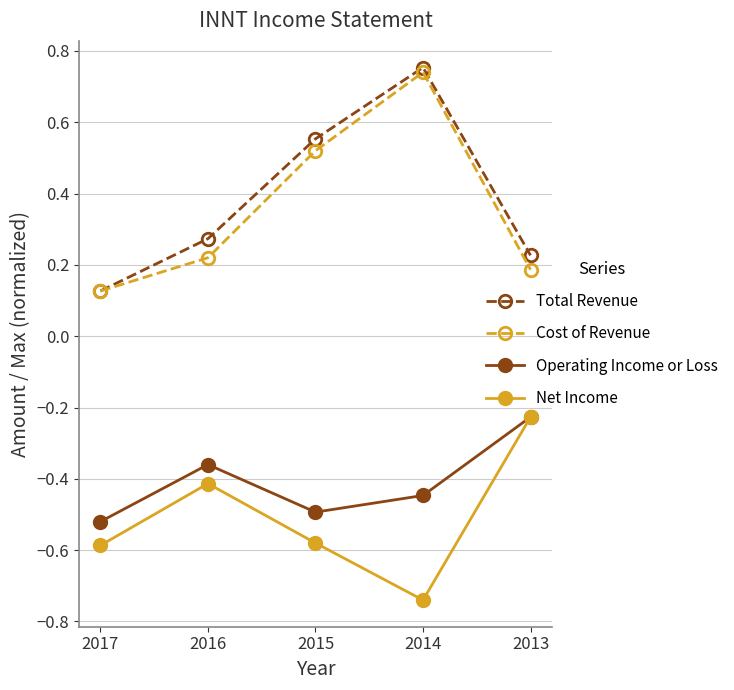

At which category does Net Income reach its first local peak?

2016